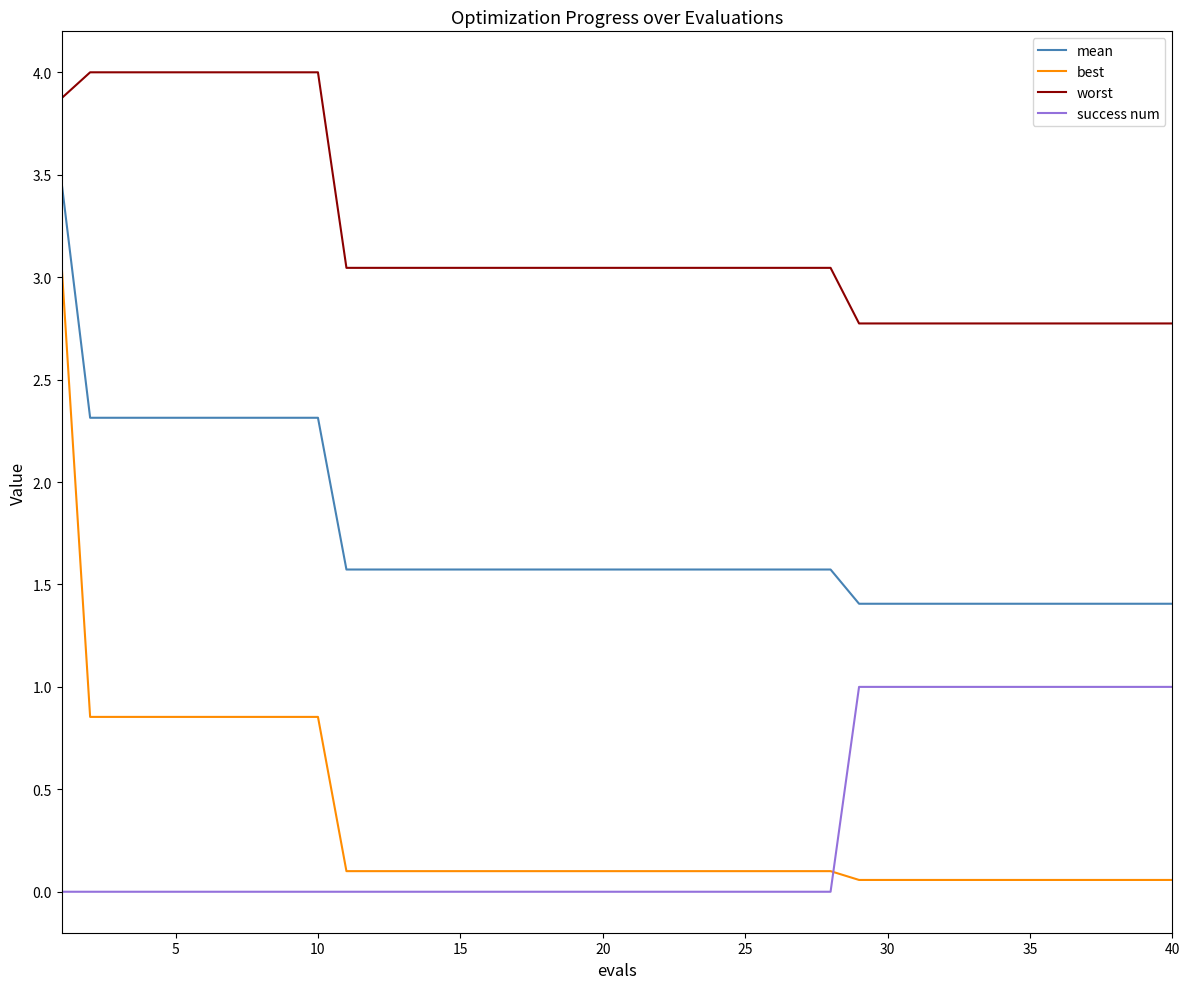

Is this an area chart (filled region under the line)?

No